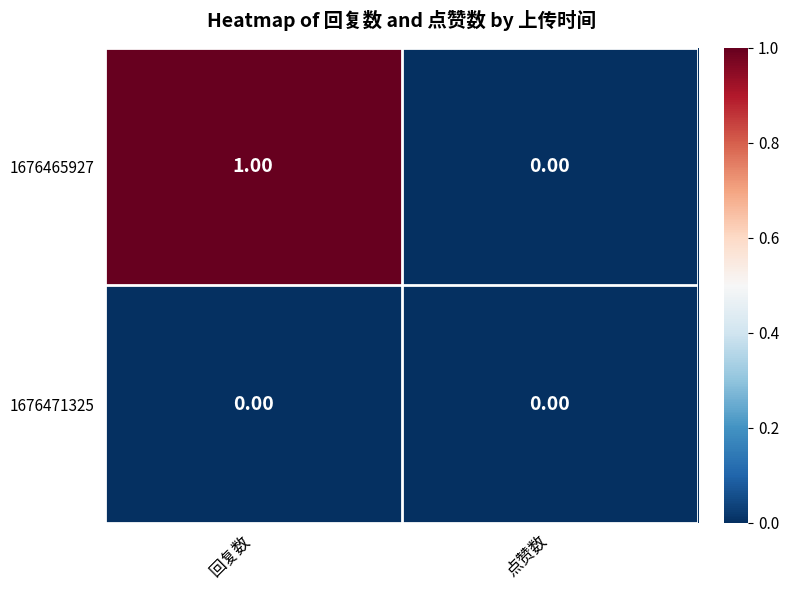

At which category does the chart reach its peak across all series?

回复数